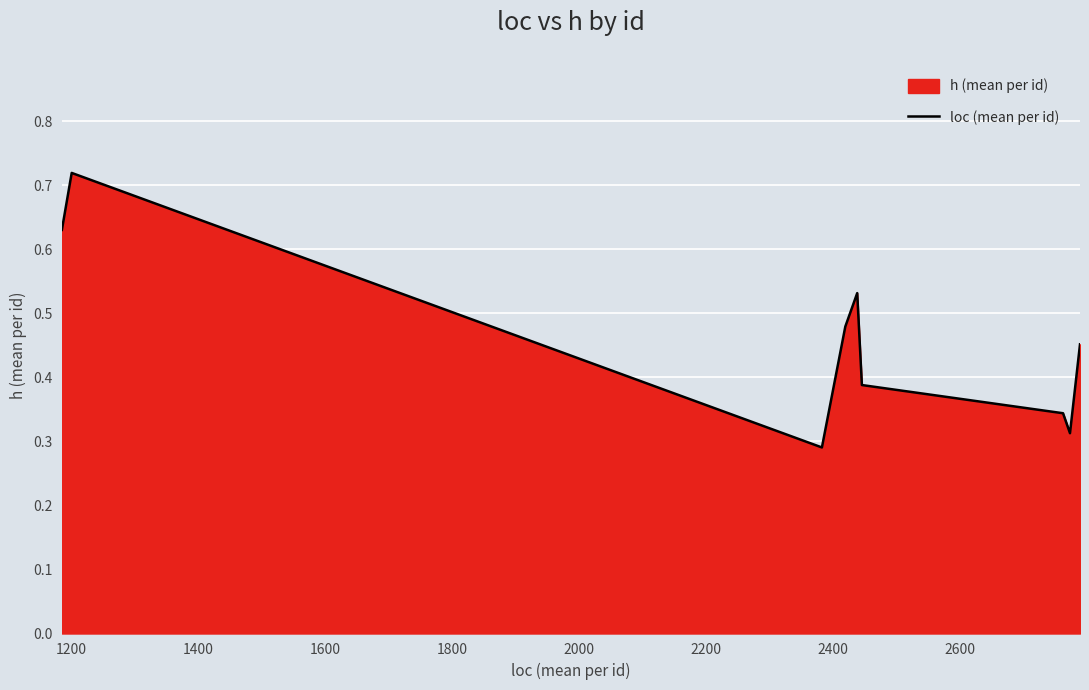

Where is the first local maximum?

1200